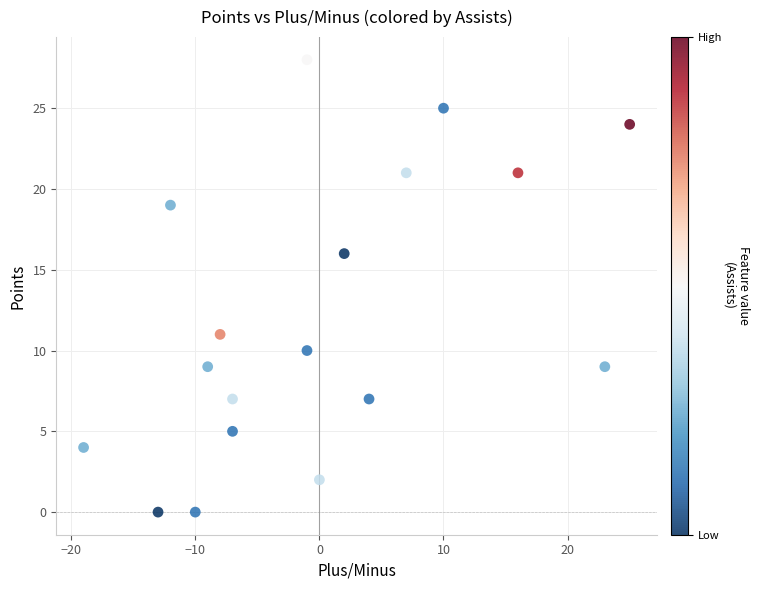

What Y value in the scatter plot is closest to 14?

16